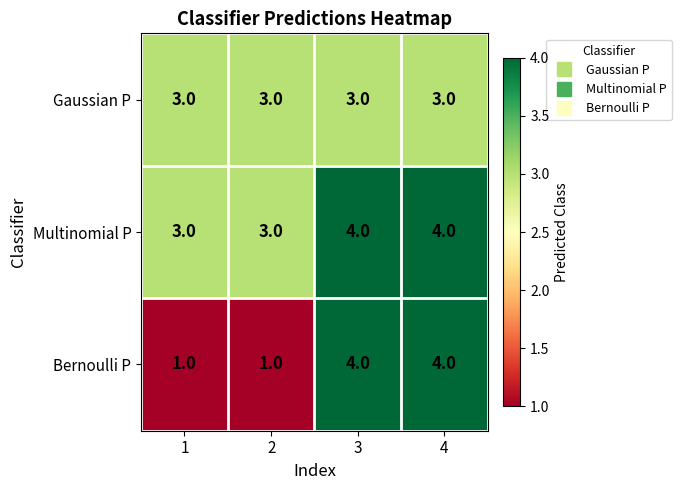

What is the lowest value of the Multinomial P series?

3